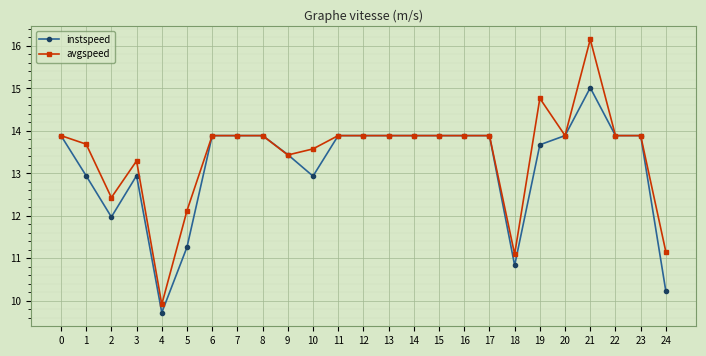

The value of instspeed at 3 is 12.9. True or false?

True